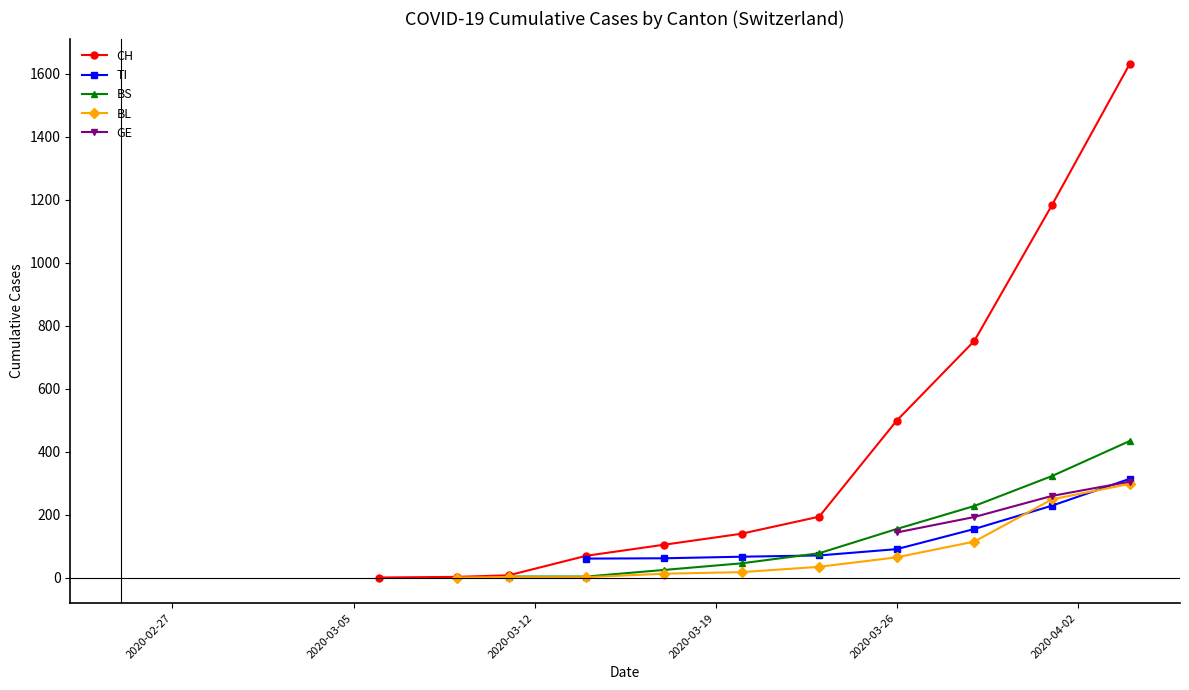

Where is CH nearest to the value 815?

8